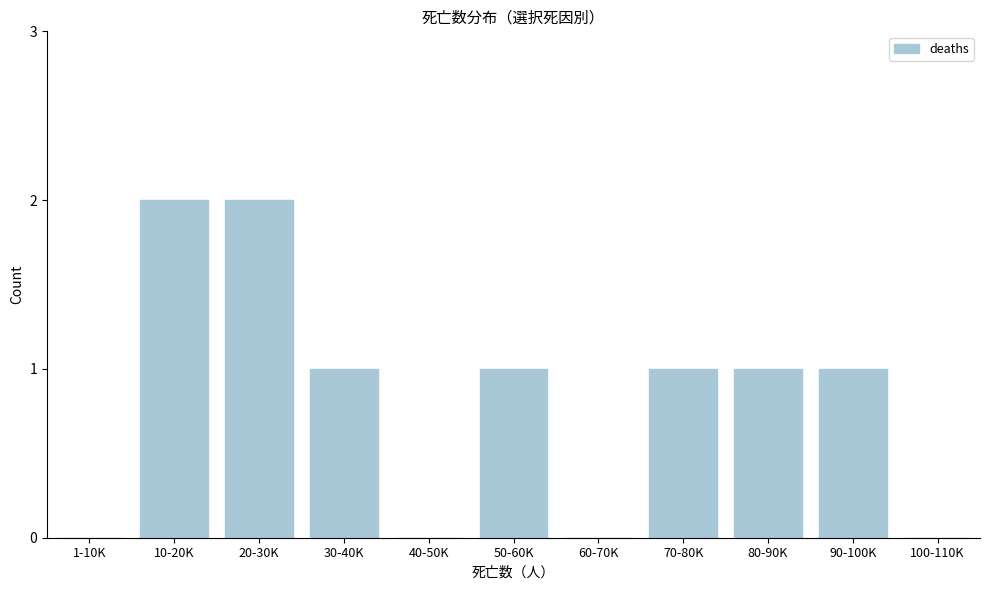

Reading left to right, list all the values displayed in this chart.

1-10K=0	10-20K=2	20-30K=2	30-40K=1	40-50K=0	50-60K=1	60-70K=0	70-80K=1	80-90K=1	90-100K=1	100-110K=0